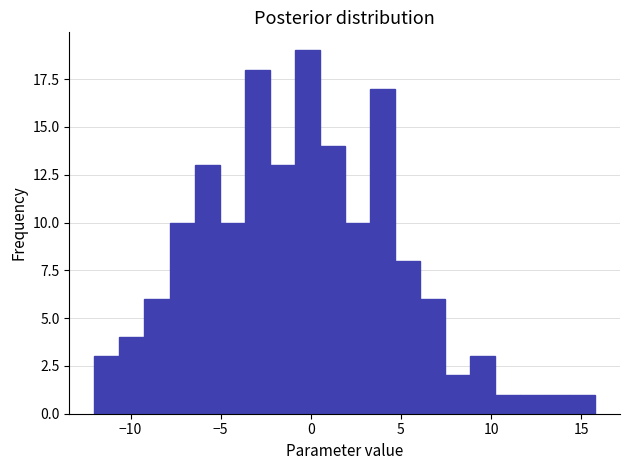

Read against the x-axis, roughly where is the centre of the tallest bar?

0.0